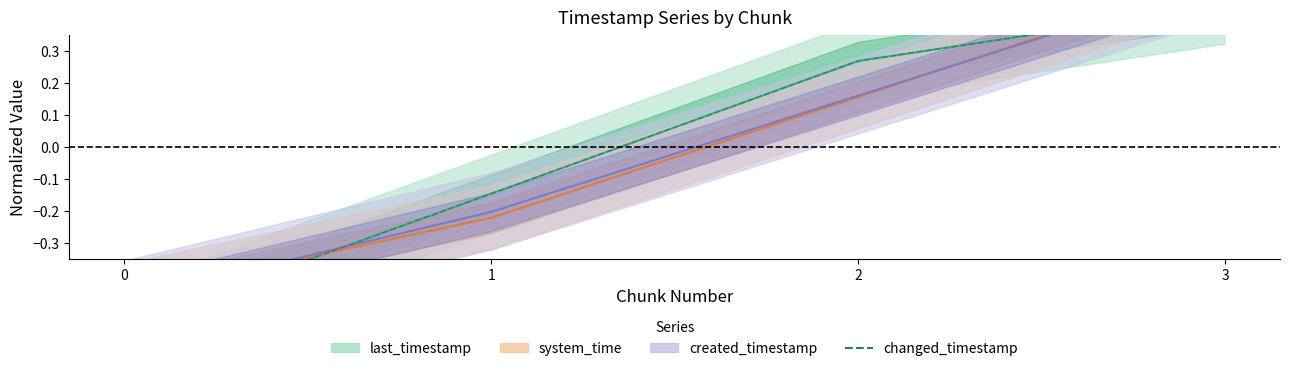

Where is the data nearest to the value 0?

1